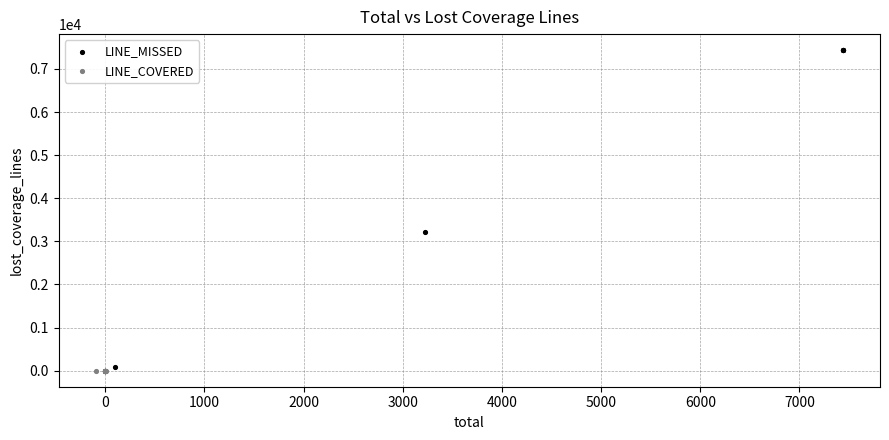

Which series has the widest spread of Y values?

LINE_MISSED